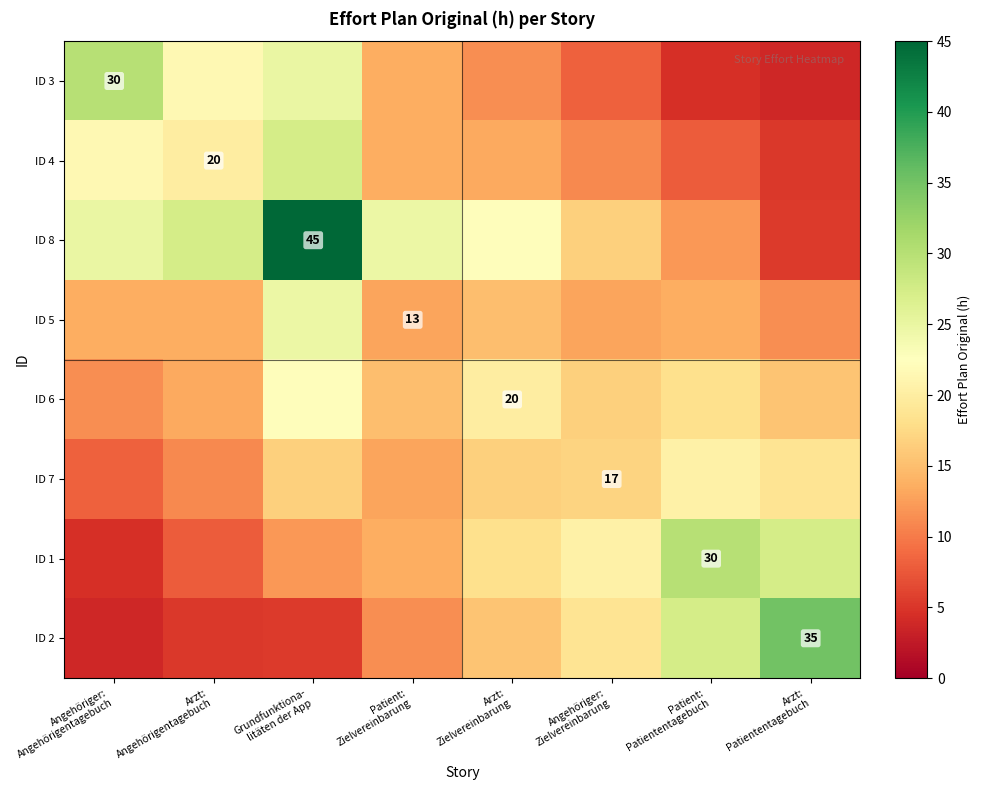

The value of ID 5 at Angehöriger: Zielvereinbarung is 4.4. True or false?

False